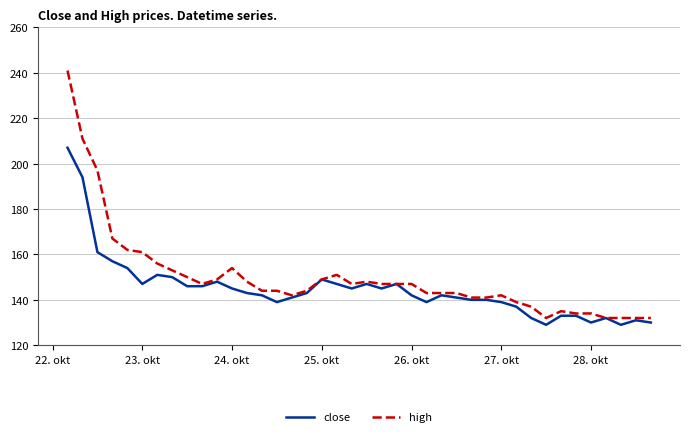

Rank the series by their maximum value, from lowest to highest.

close, high